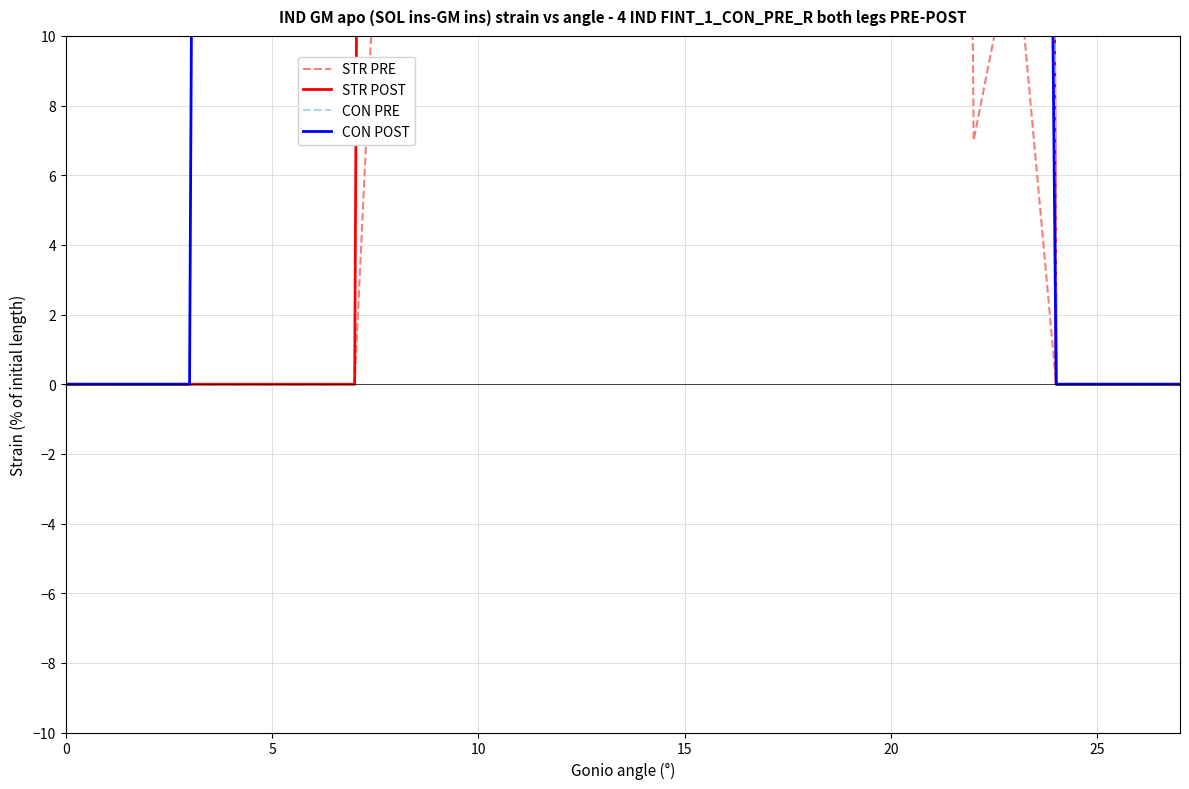

Which series has the largest total across all categories?

CON PRE